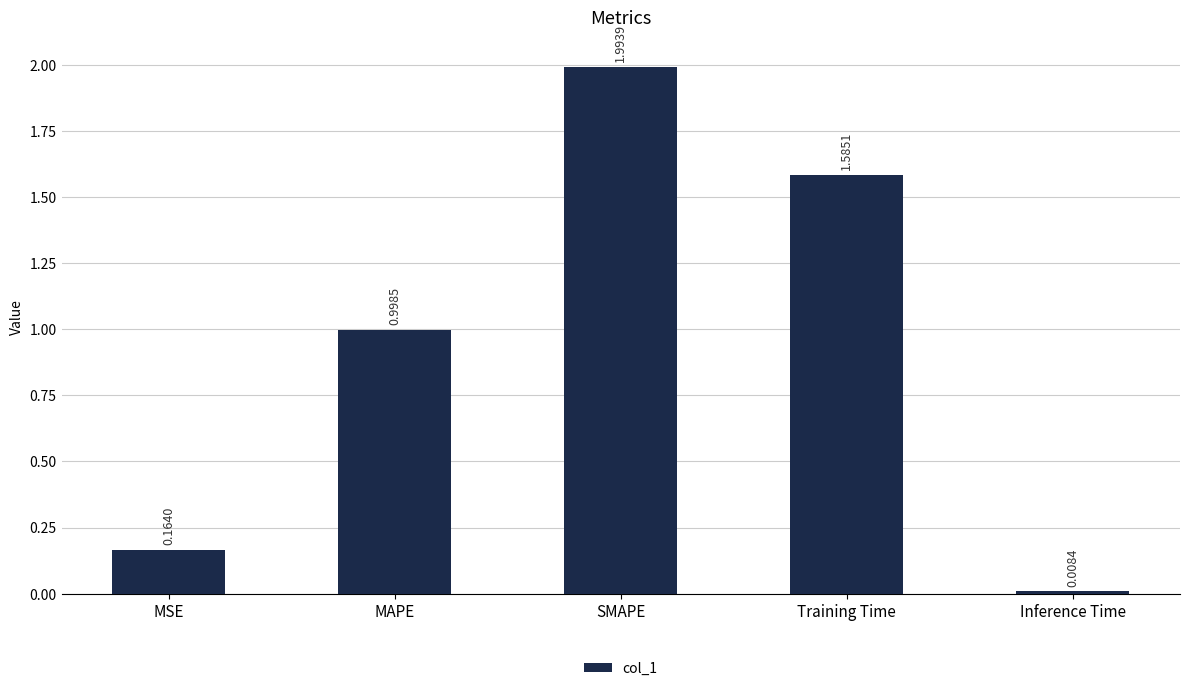

Which has a higher value, SMAPE or Training Time?

SMAPE